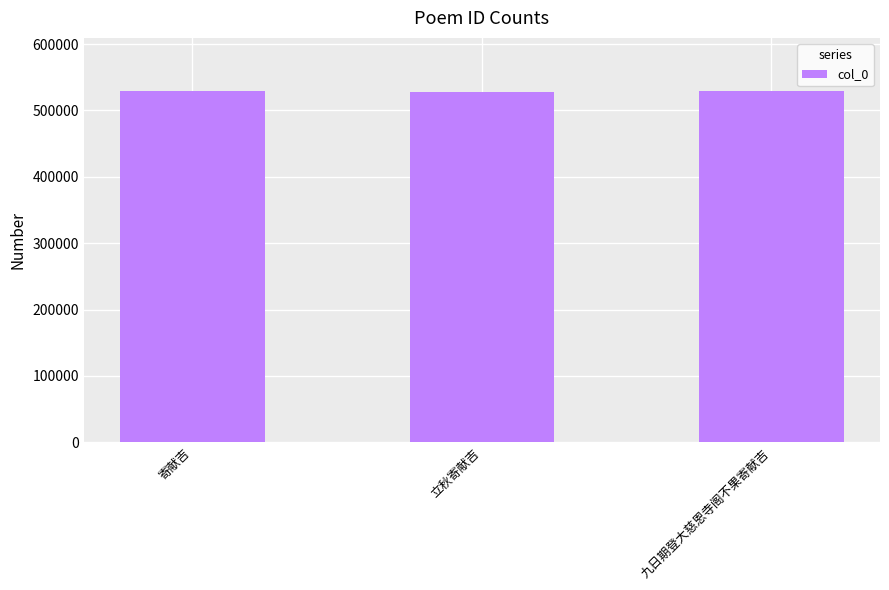

The chart shows a value of 123000 at 寄献吉. True or false?

False